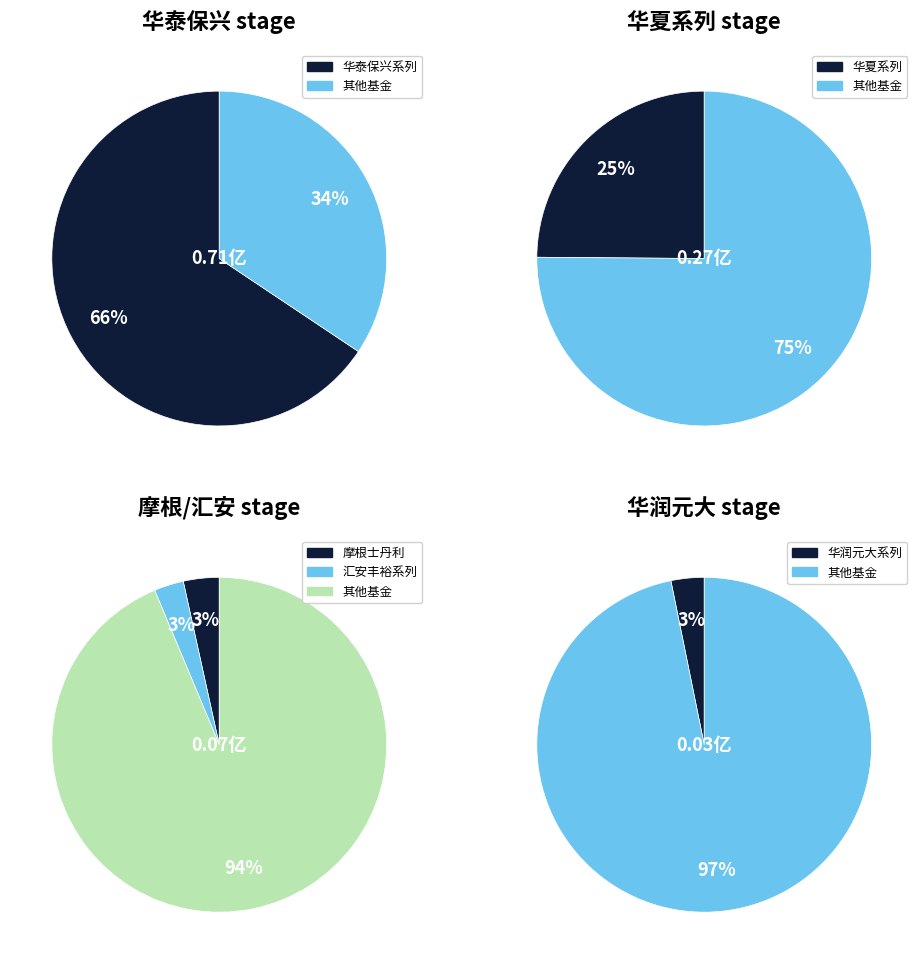

Do 华润元大价值优选混合C and 华泰保兴吉年丰混合C together represent more than half of the pie?

No